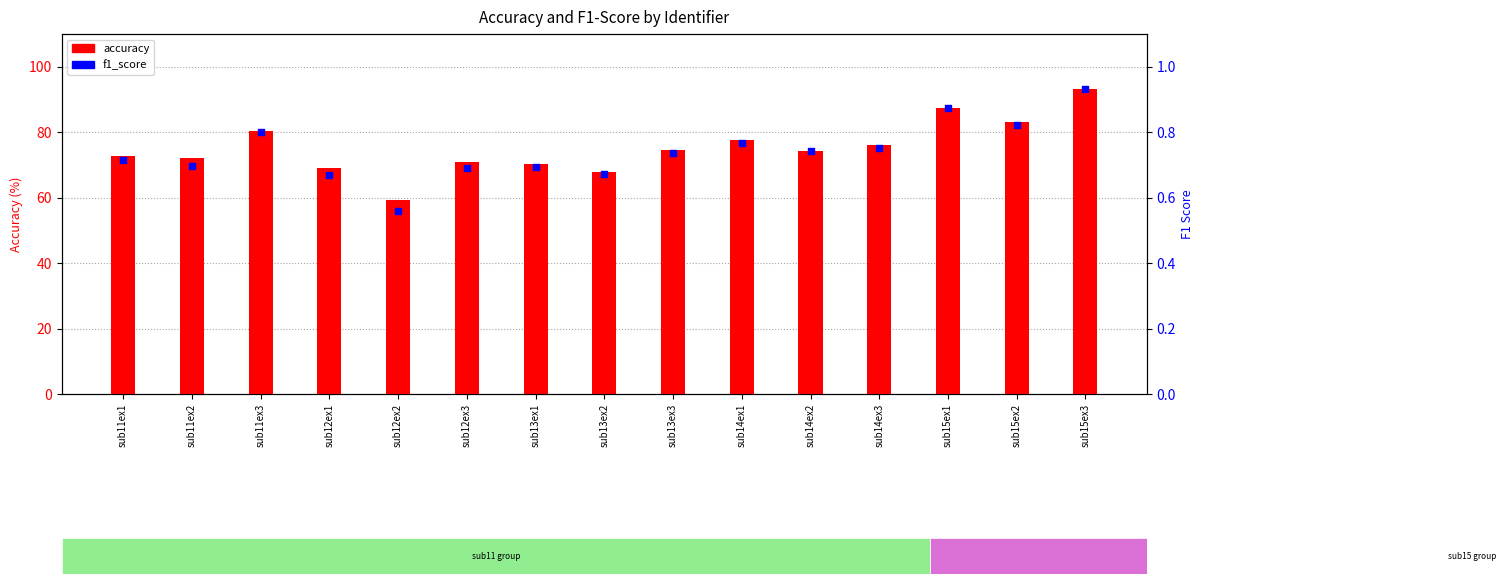

At which category is the sum across all series the highest?

sub15ex3